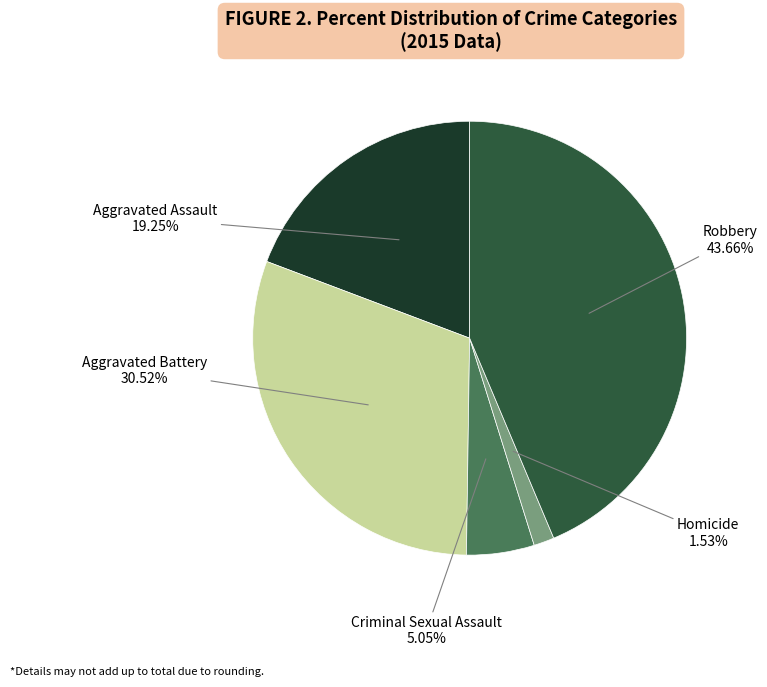

To the nearest percent, what is the average slice percentage?

20%